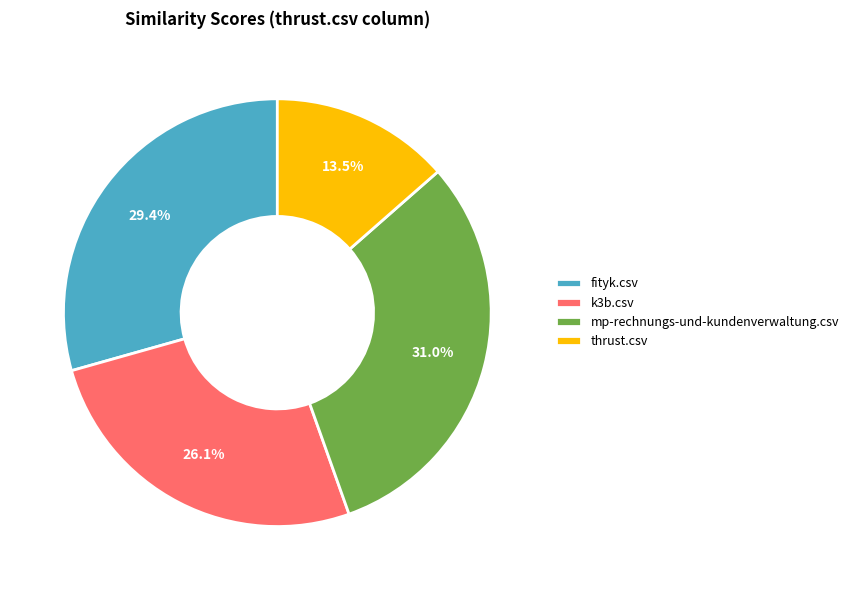

Which has a higher value, fityk.csv or thrust.csv?

fityk.csv